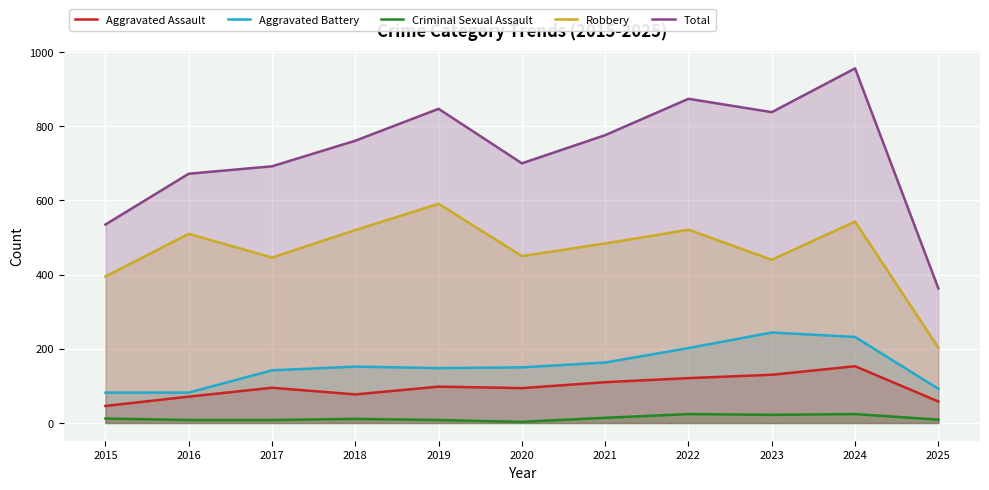

What is the spread (max minus min) of values at 2017?

684